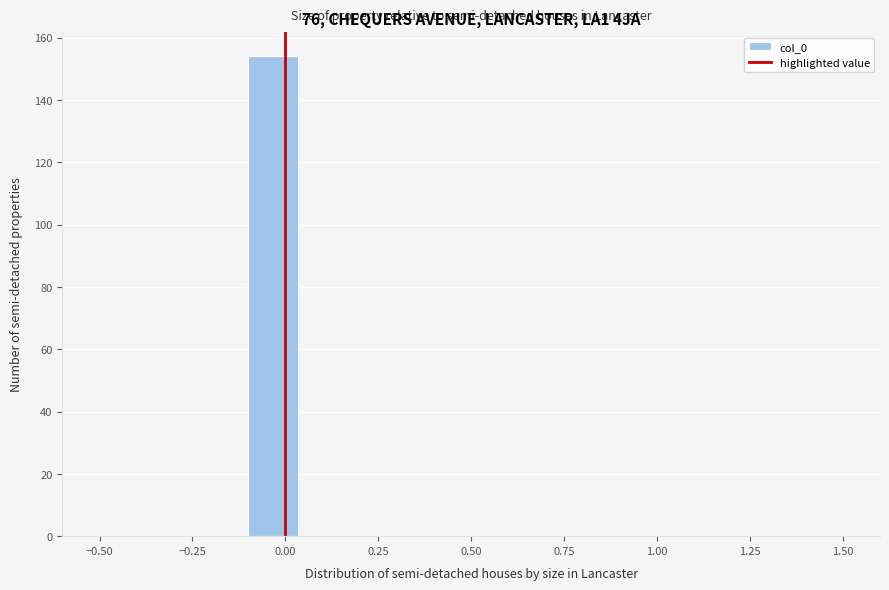

Around what value on the x-axis is the tallest bar? Give the approximate position of its centre, as read against the axis.

-0.05